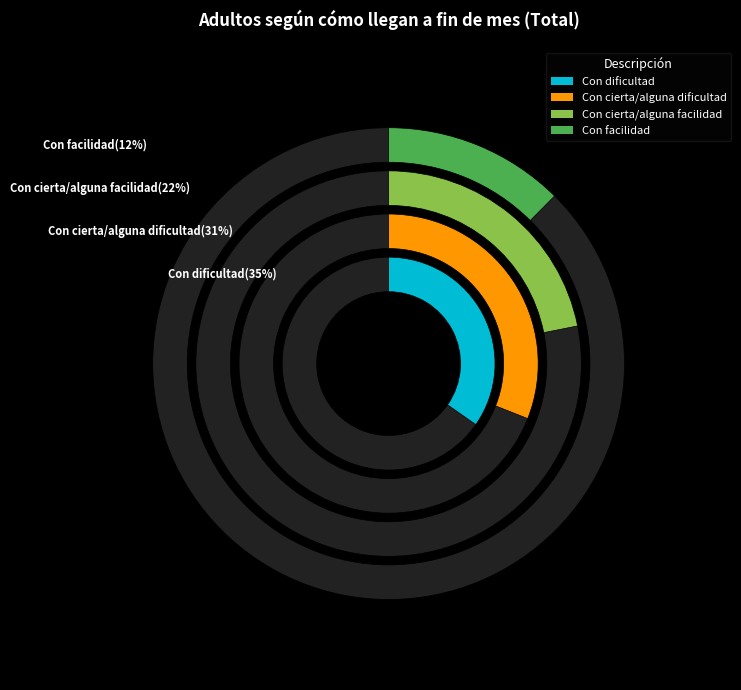

Do Con cierta/alguna facilidad and Con cierta/alguna dificultad together represent more than half of the pie?

Yes